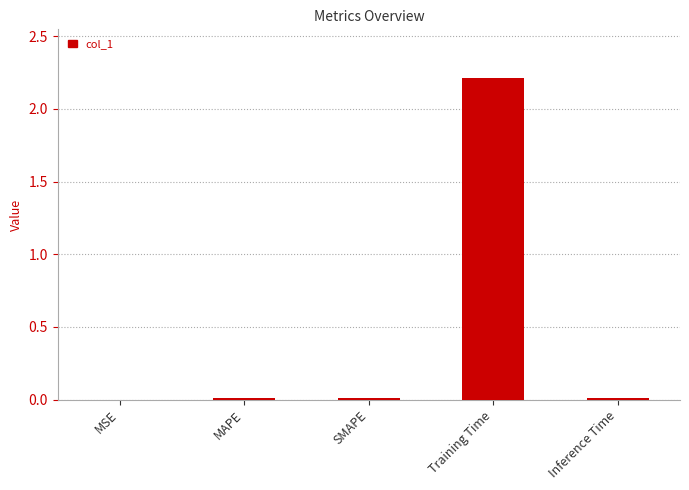

Are the bars grouped side by side (vs. stacked)?

No